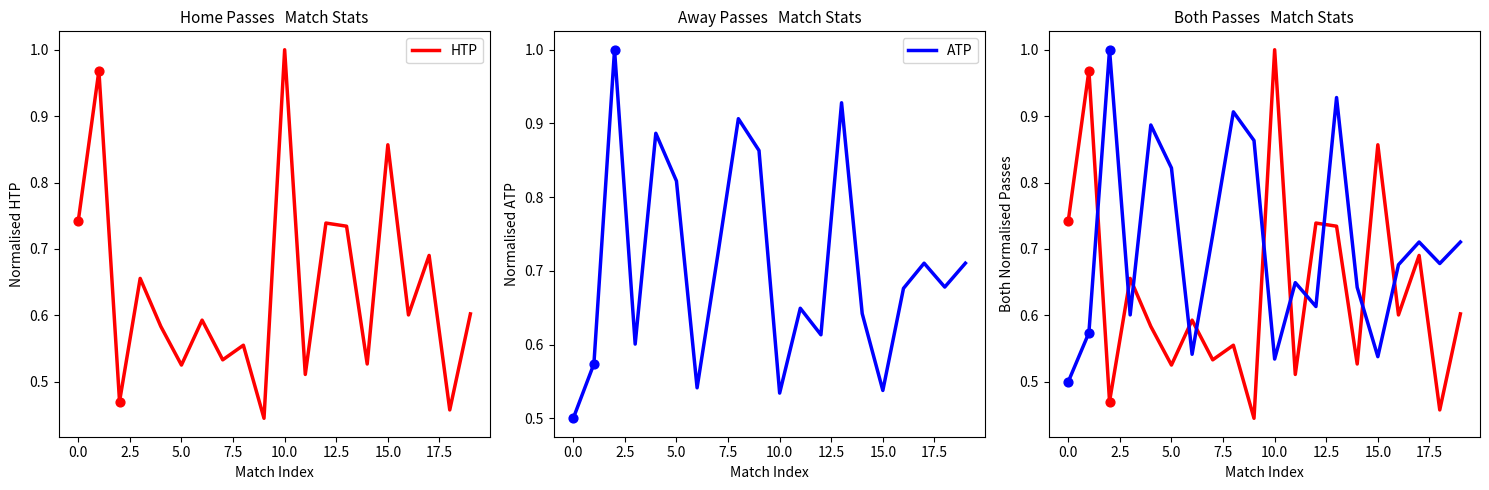

Which series reaches the maximum Y coordinate?

HTP